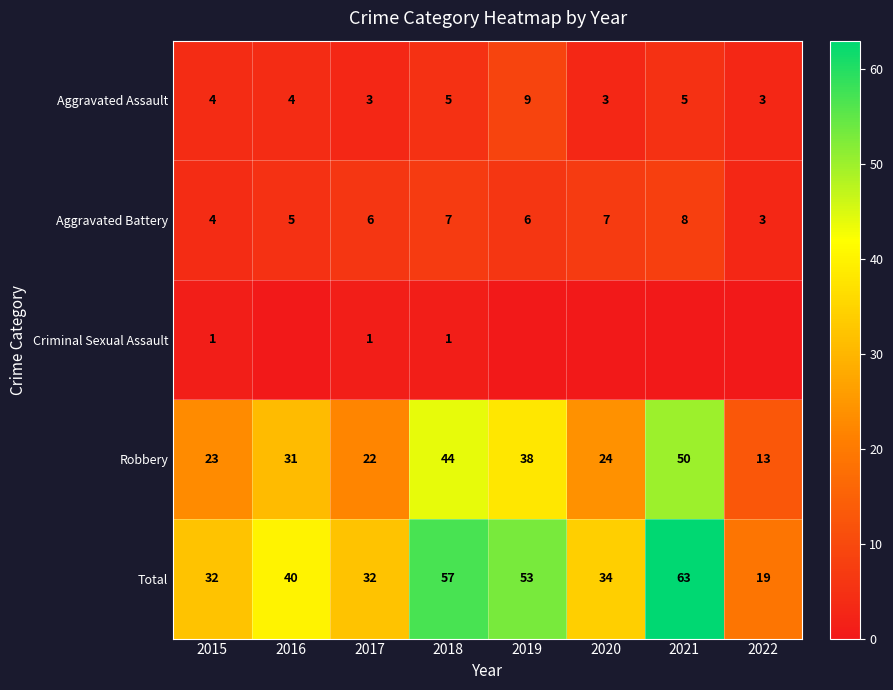

At which label does Aggravated Battery reach its peak?

2021